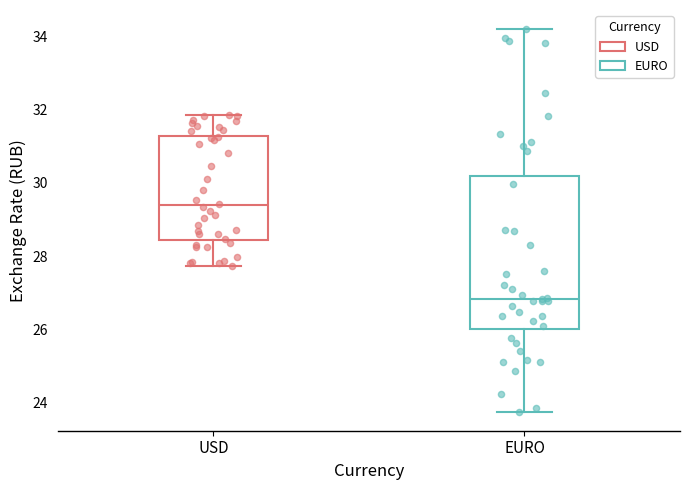

Comparing the boxes themselves (not the whiskers), which one is the tallest?

EURO